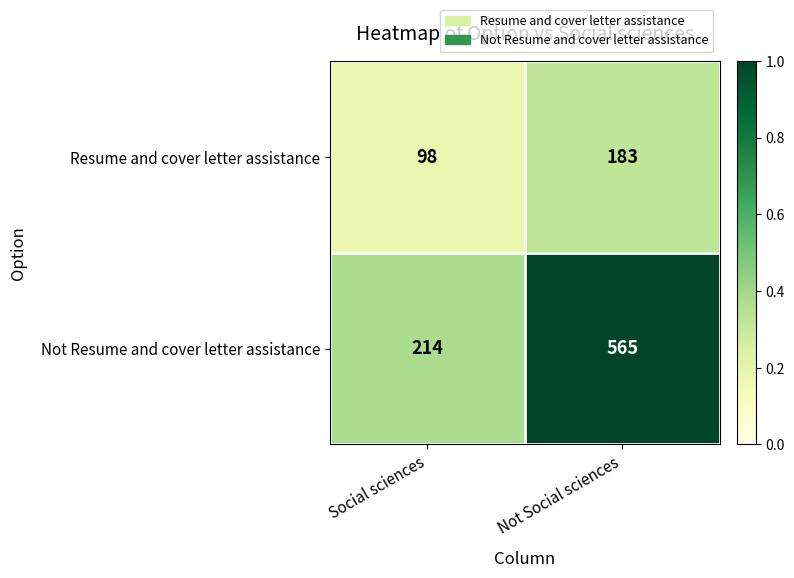

What is the maximum value shown in the chart?

565